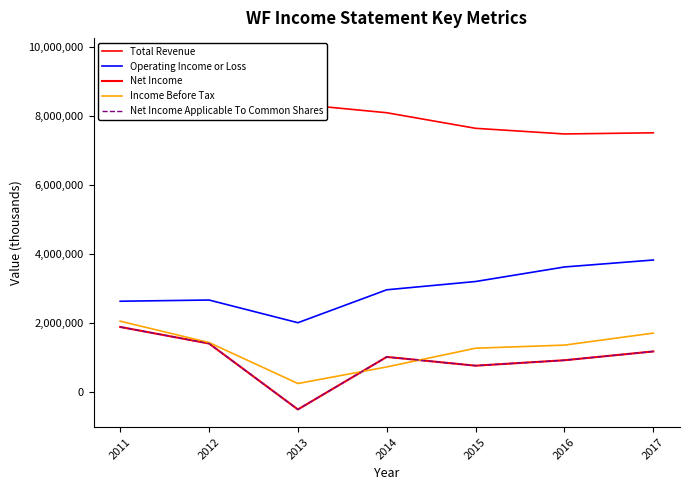

Count the number of categories in the chart.

7